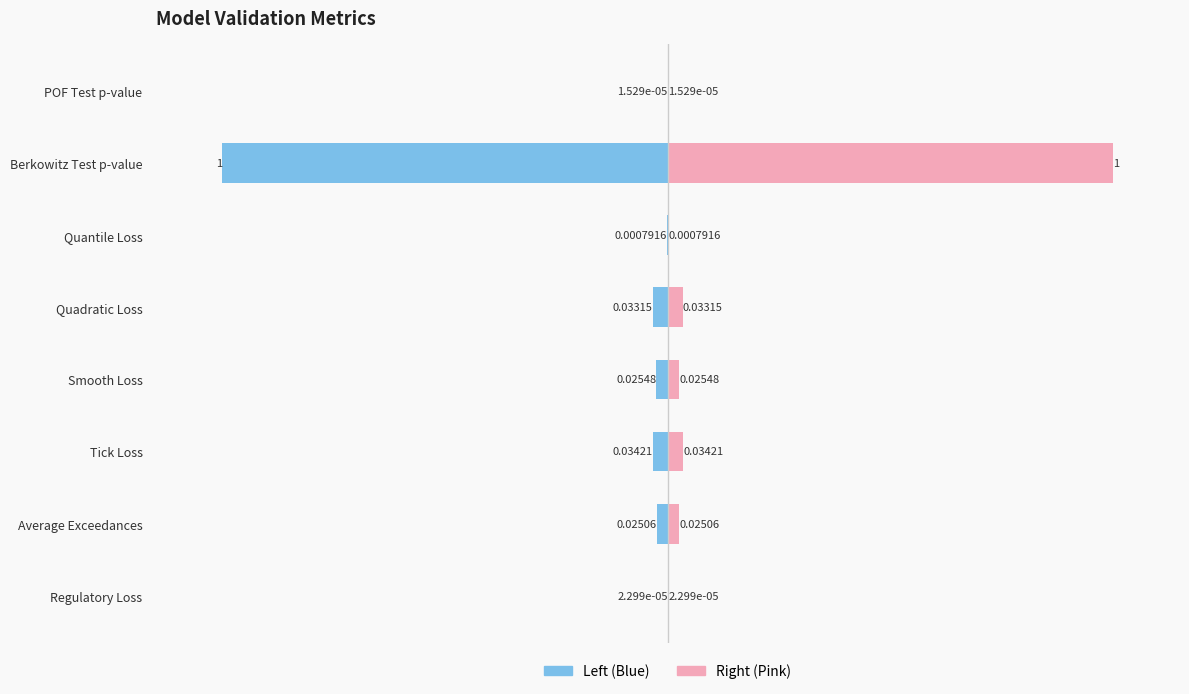

At how many categories does at least one series exceed 0?

8